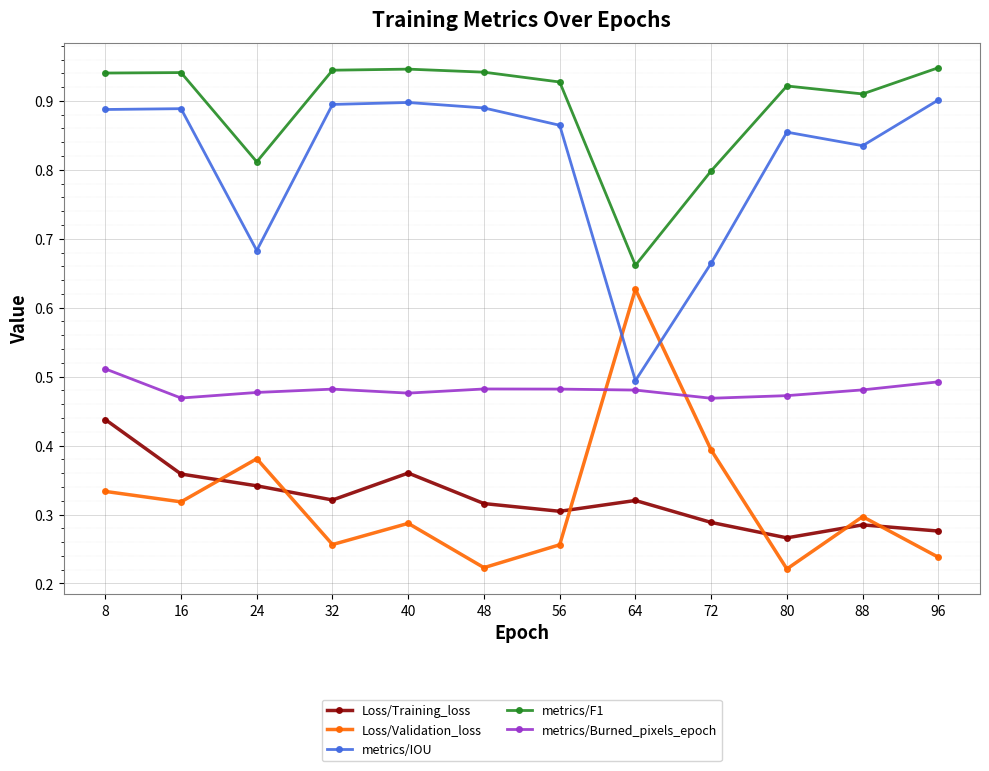

Which series changed the most between 8 and 96?

Loss/Training_loss